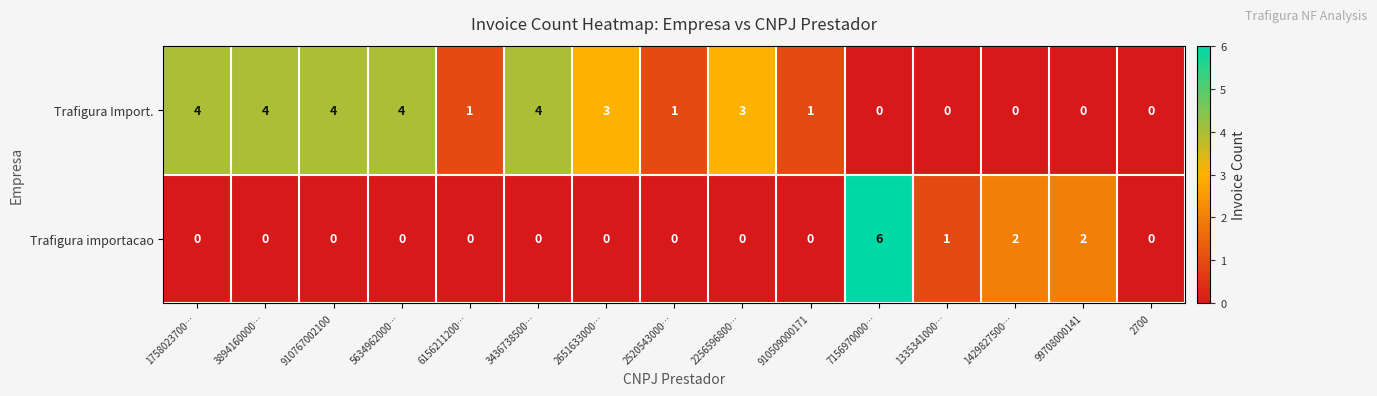

How many Trafigura importacao values are between 0 and 1?

12